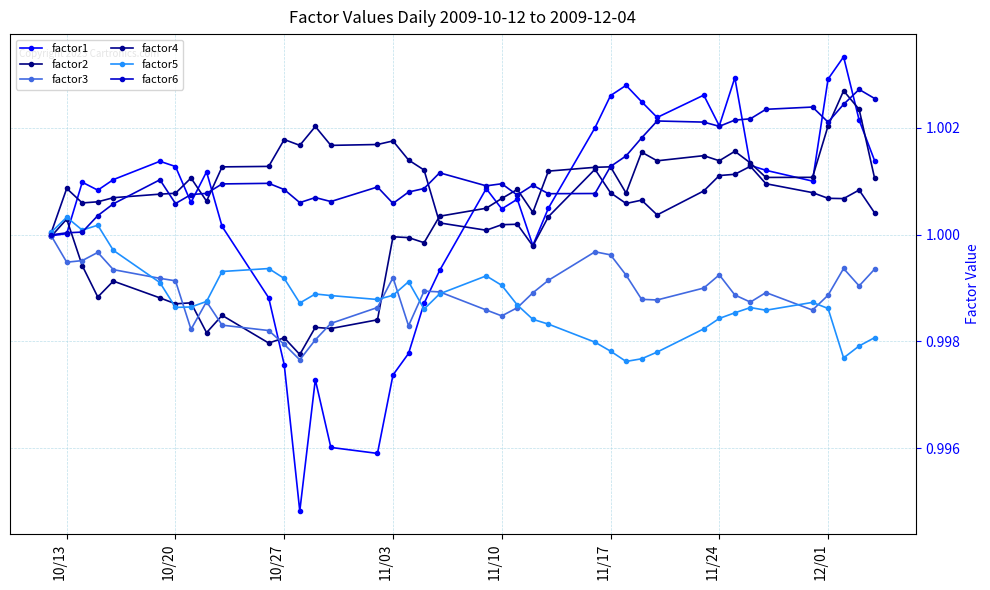

Where is the first local maximum for factor3?

11/03